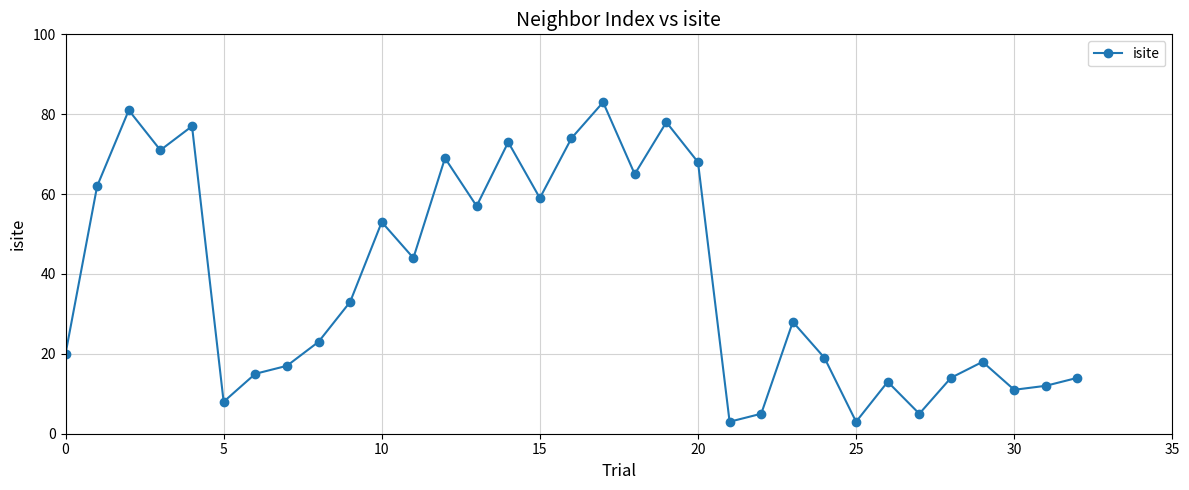

What is the greatest value displayed?

83